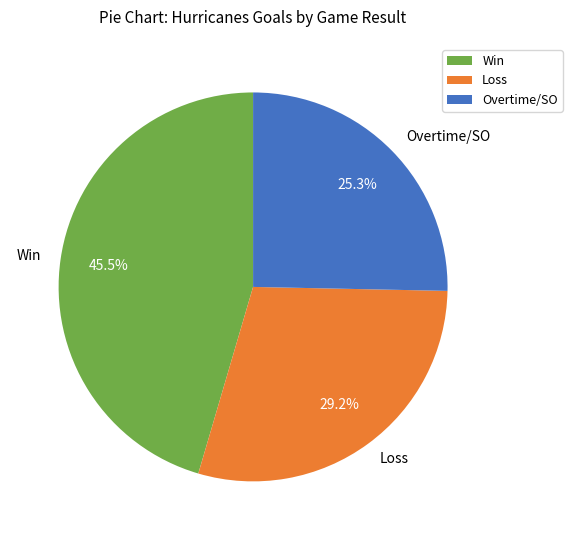

Does Overtime/SO account for over 50% of the chart?

No